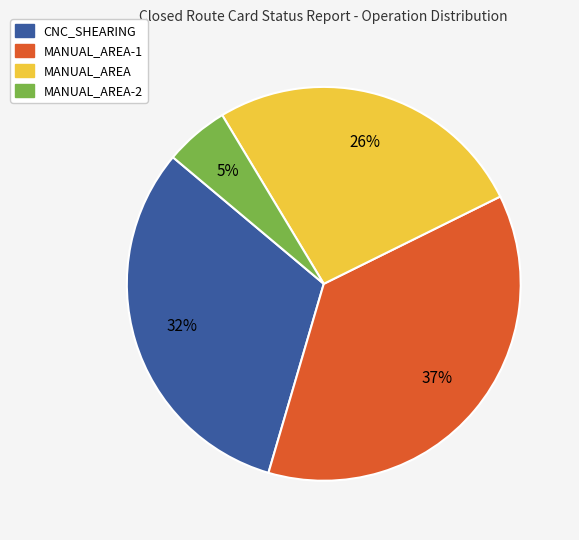

To the nearest percent, what is the difference between the largest and smallest slice percentages?

32%